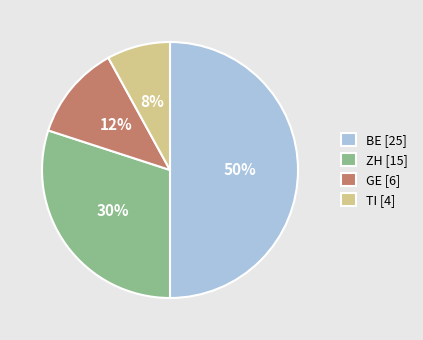

Count the number of slices in the pie.

4